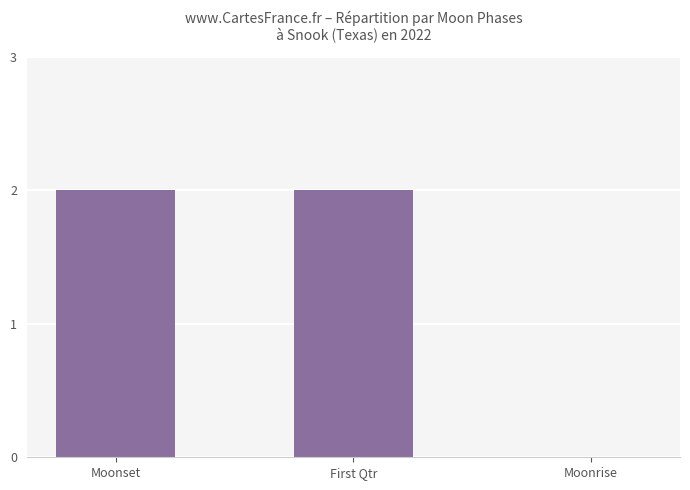

Count the values in the range 0 to 2.

3